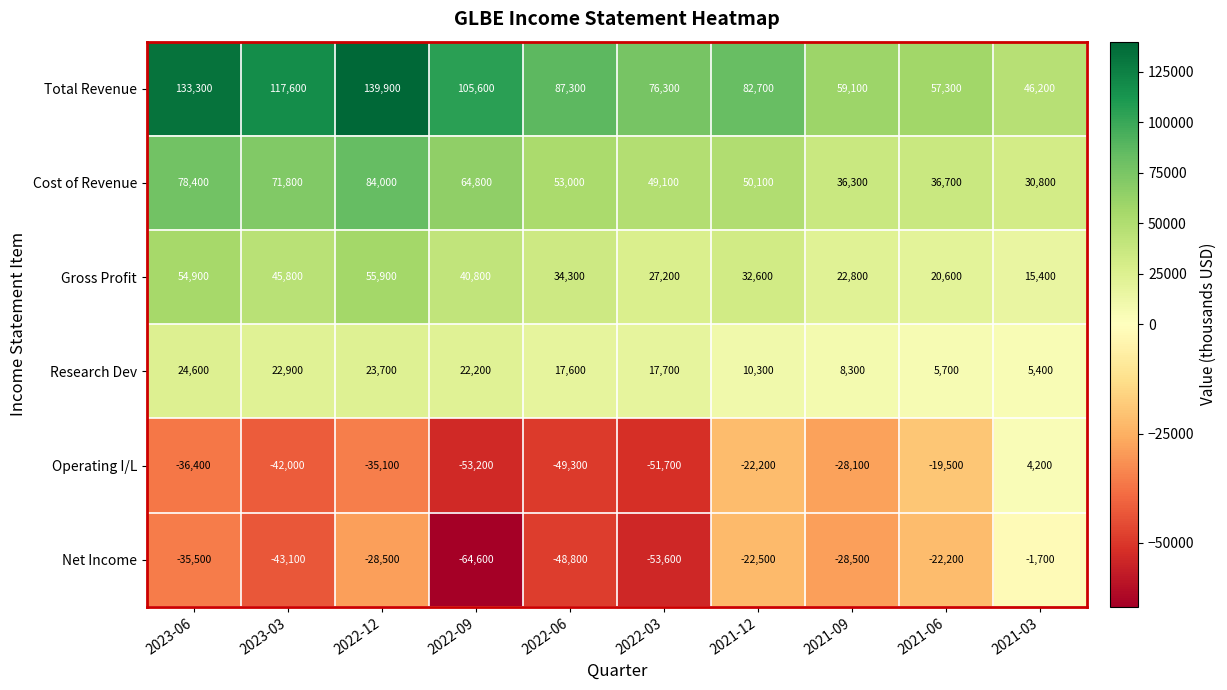

At which category is the sum across all series the highest?

2022-12